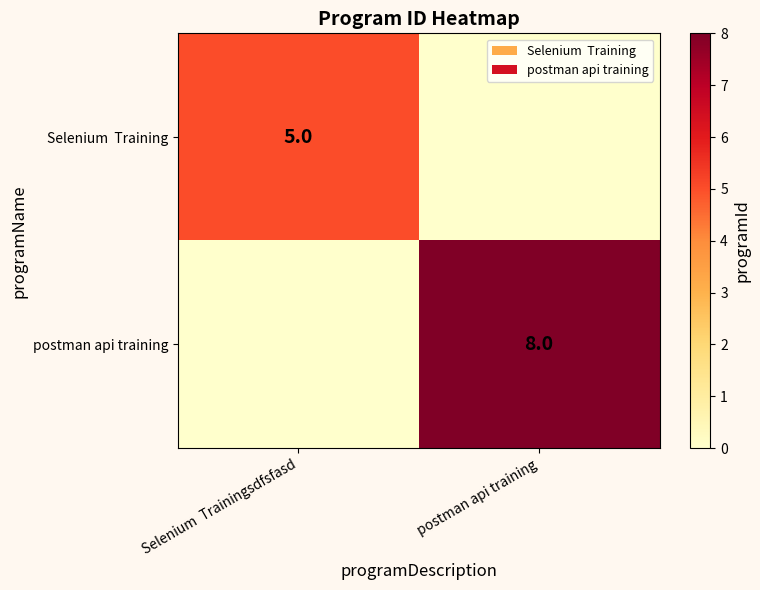

The postman api training series shows 8 at postman api training. True or false?

True